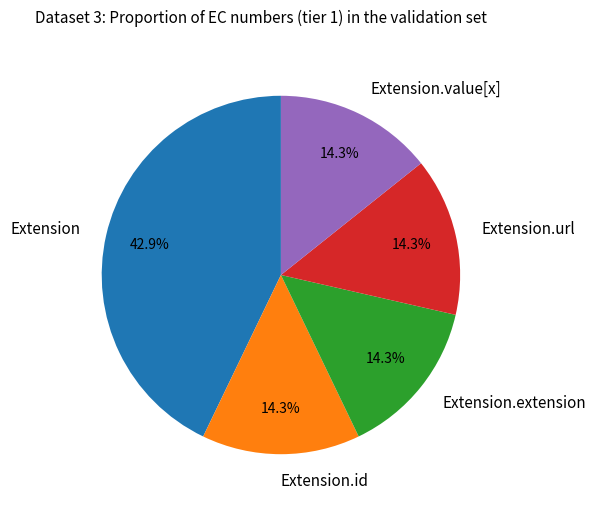

Does Extension.id represent more than half of the total?

No